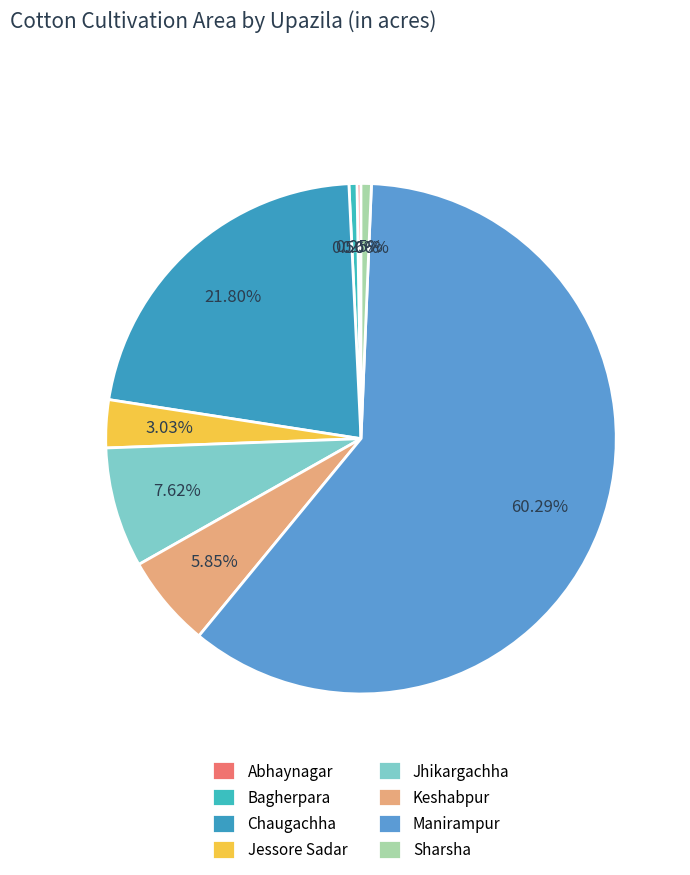

How many slices are in this pie chart?

8